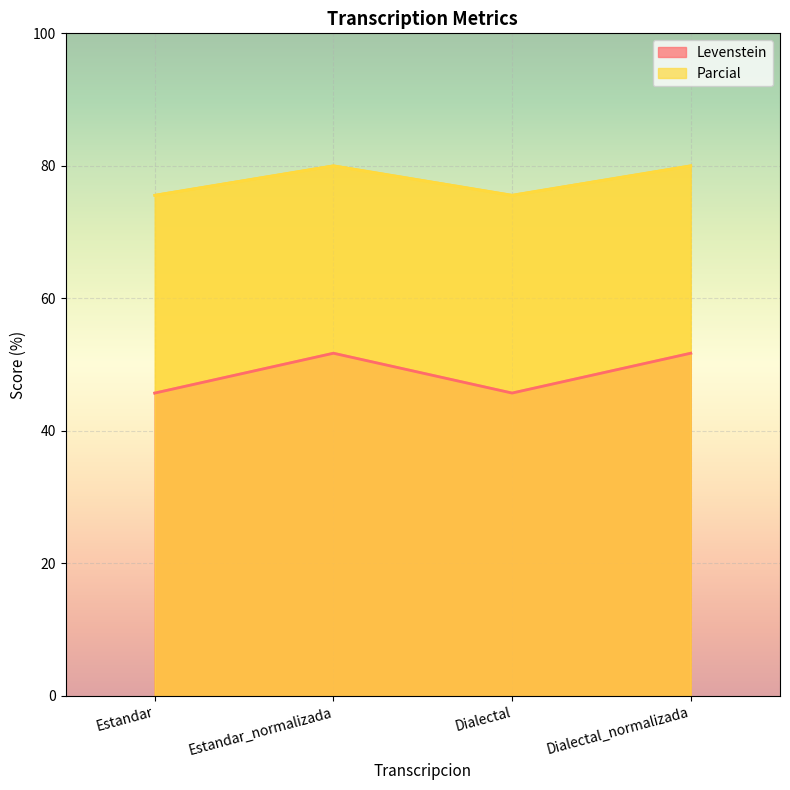

Does the chart display data point markers on the line(s)?

No